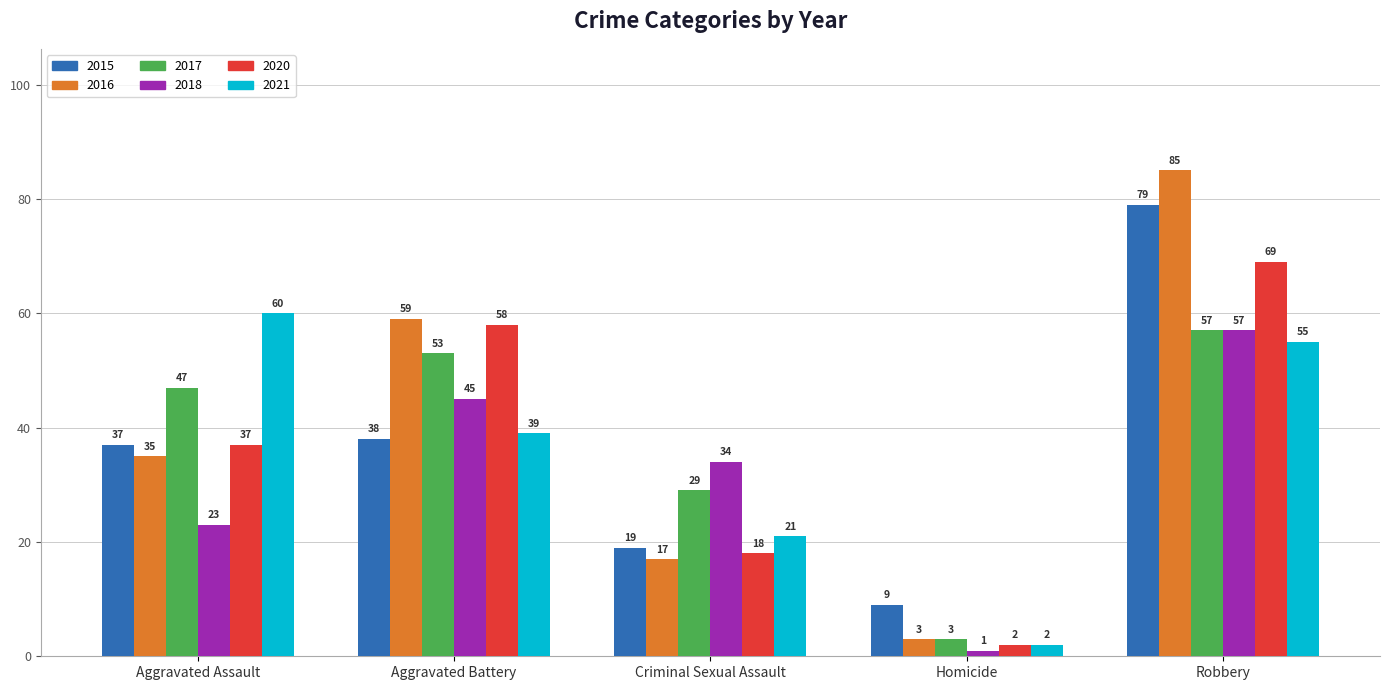

What value does the 2015 series have at Aggravated Battery, to the nearest 5?

40